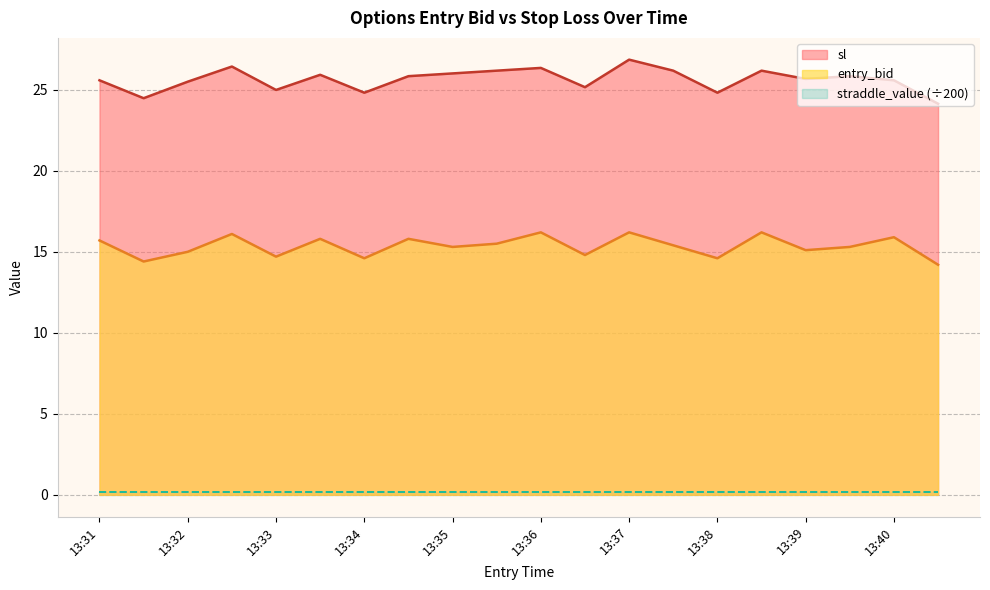

What is the spread (max minus min) of values at 13:38?

24.7